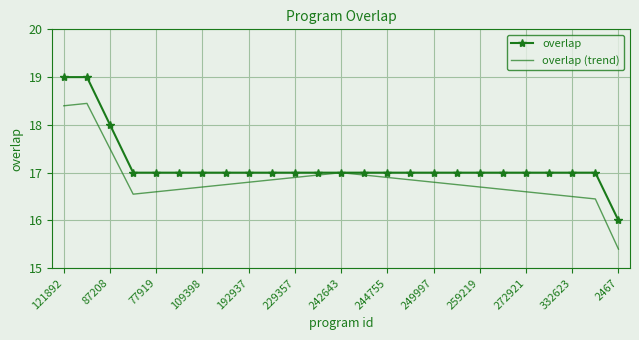

List the series in order of their overall mean, lowest first.

overlap (trend), overlap